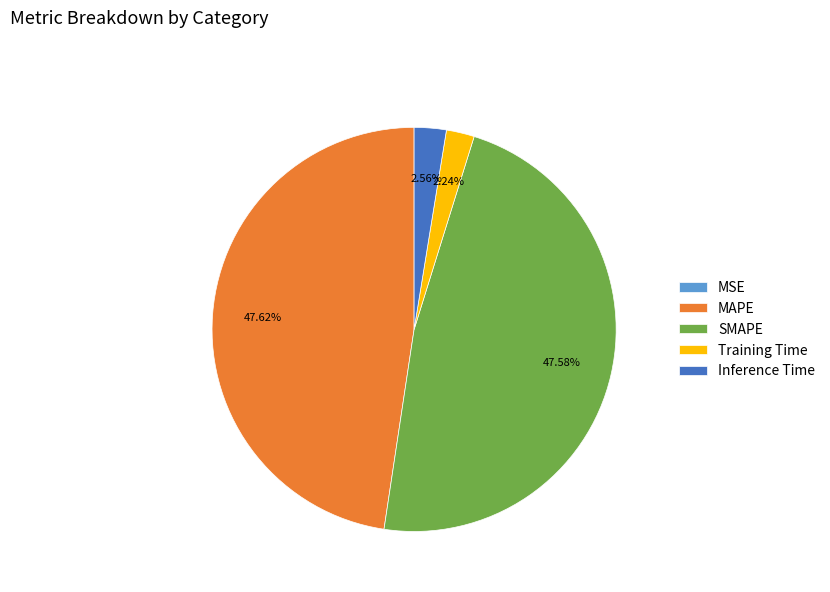

Which has a higher value, Inference Time or MAPE?

MAPE